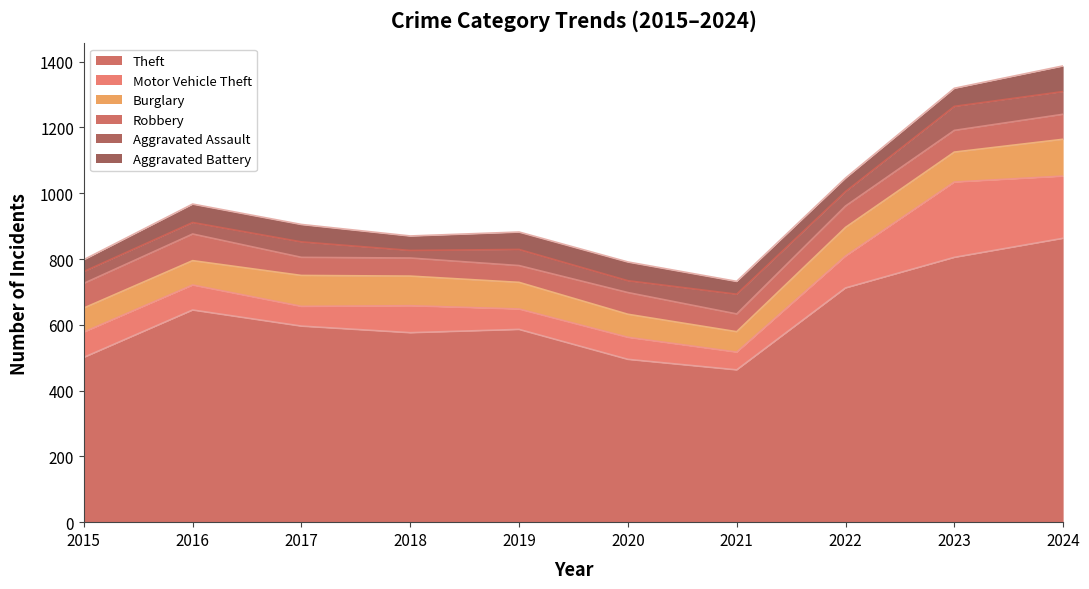

List the labels in order of Burglary value, smallest first.

2021, 2020, 2015, 2016, 2019, 2022, 2018, 2023, 2017, 2024